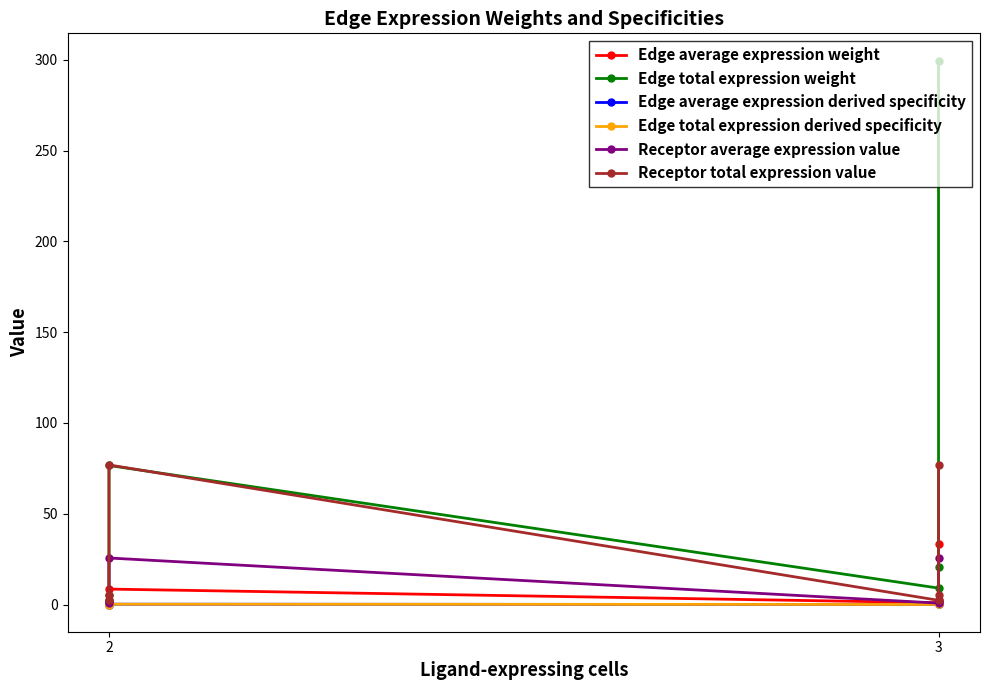

True or false: Receptor average expression value and Edge average expression weight intersect in this chart.

True